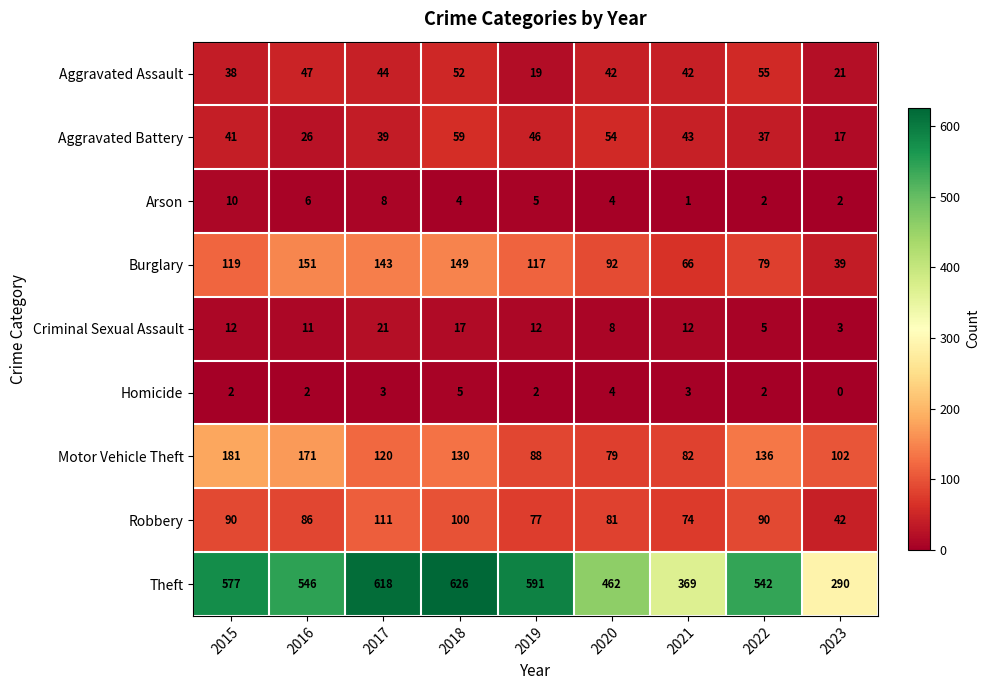

What is the spread (max minus min) of values at 2018?

622